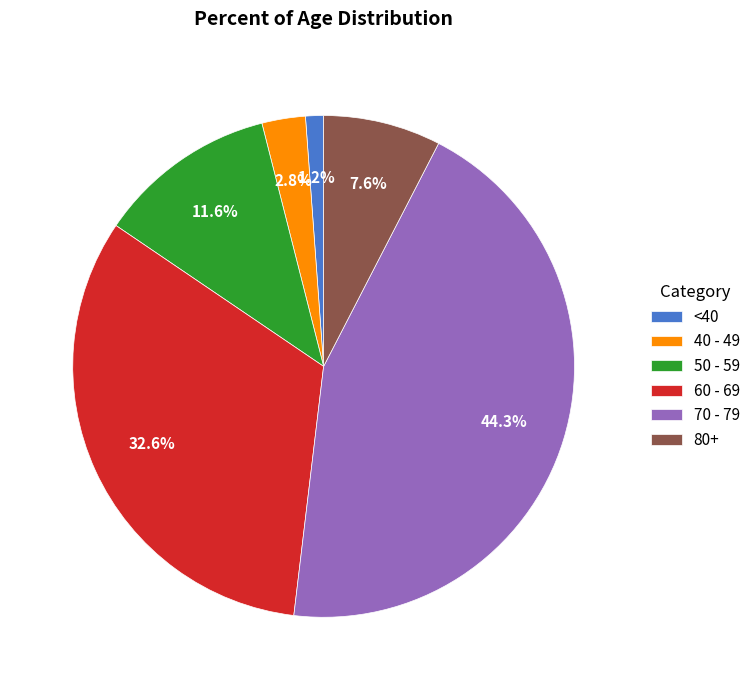

Rank the categories by value from highest to lowest.

70 - 79, 60 - 69, 50 - 59, 80+, 40 - 49, <40